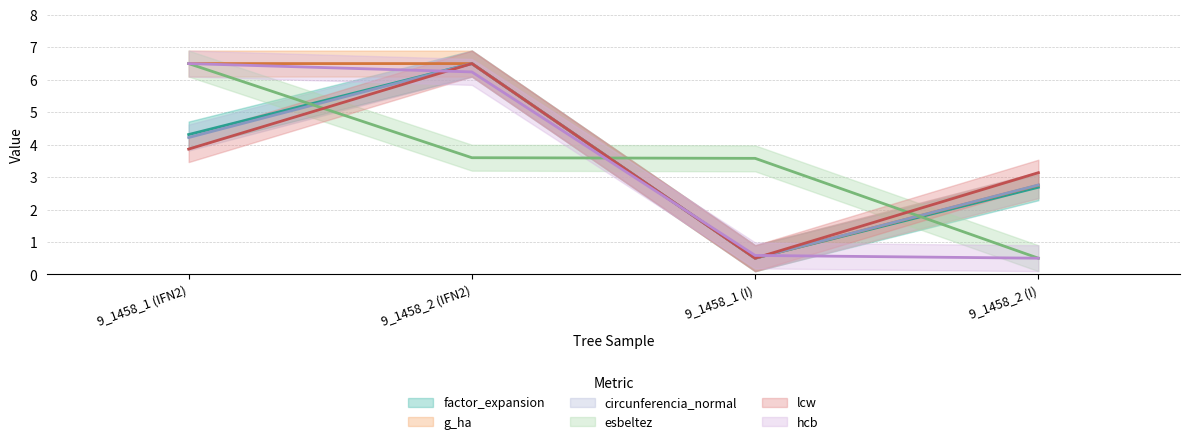

Which has a higher value, 9_1458_2 (I) or 9_1458_1 (IFN2)?

9_1458_1 (IFN2)